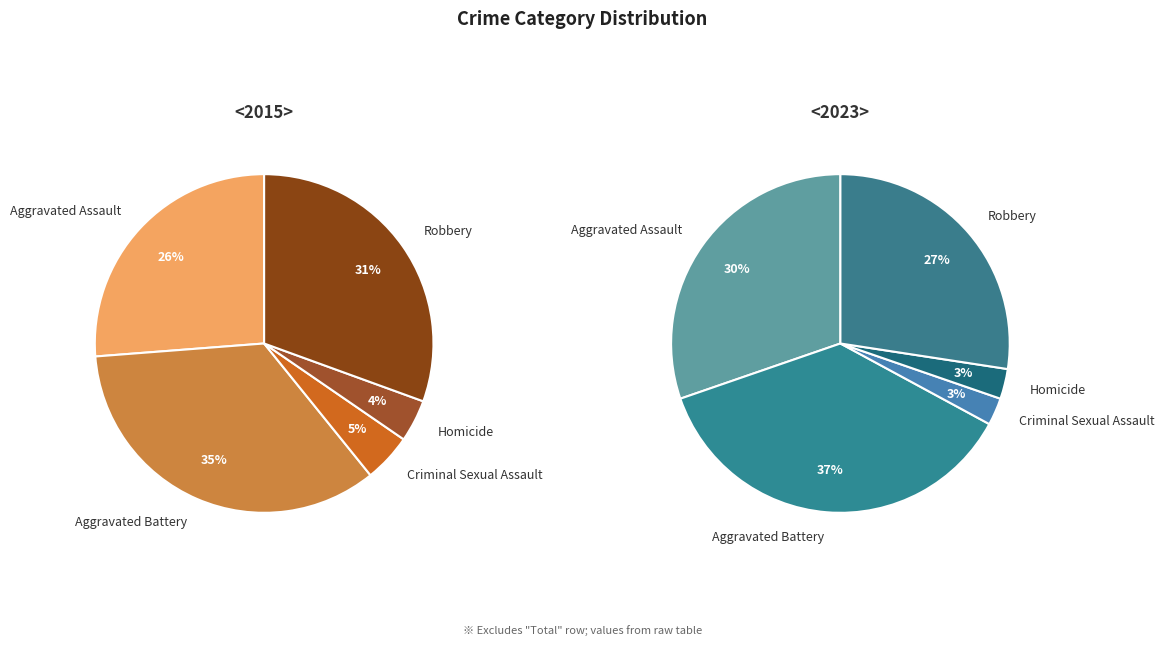

How many segments does this pie chart have?

5